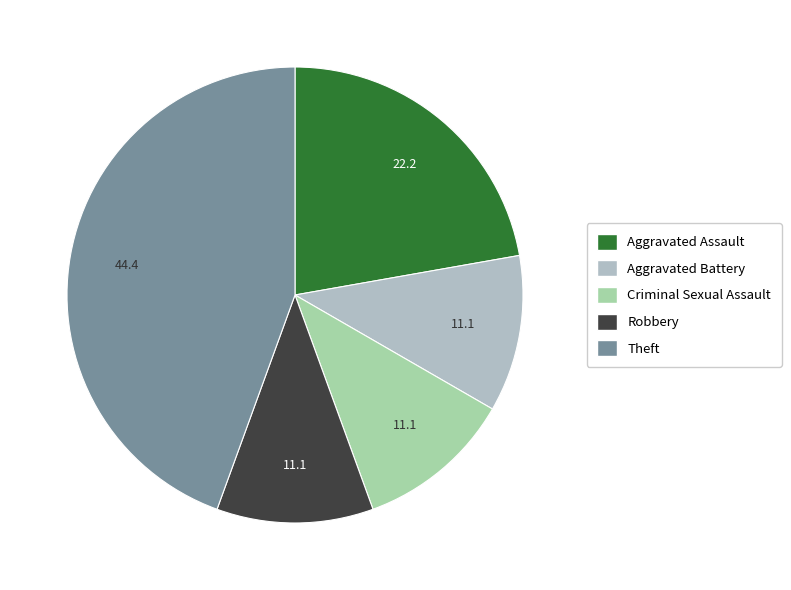

To the nearest percent, what percentage of the pie is Aggravated Battery?

11%